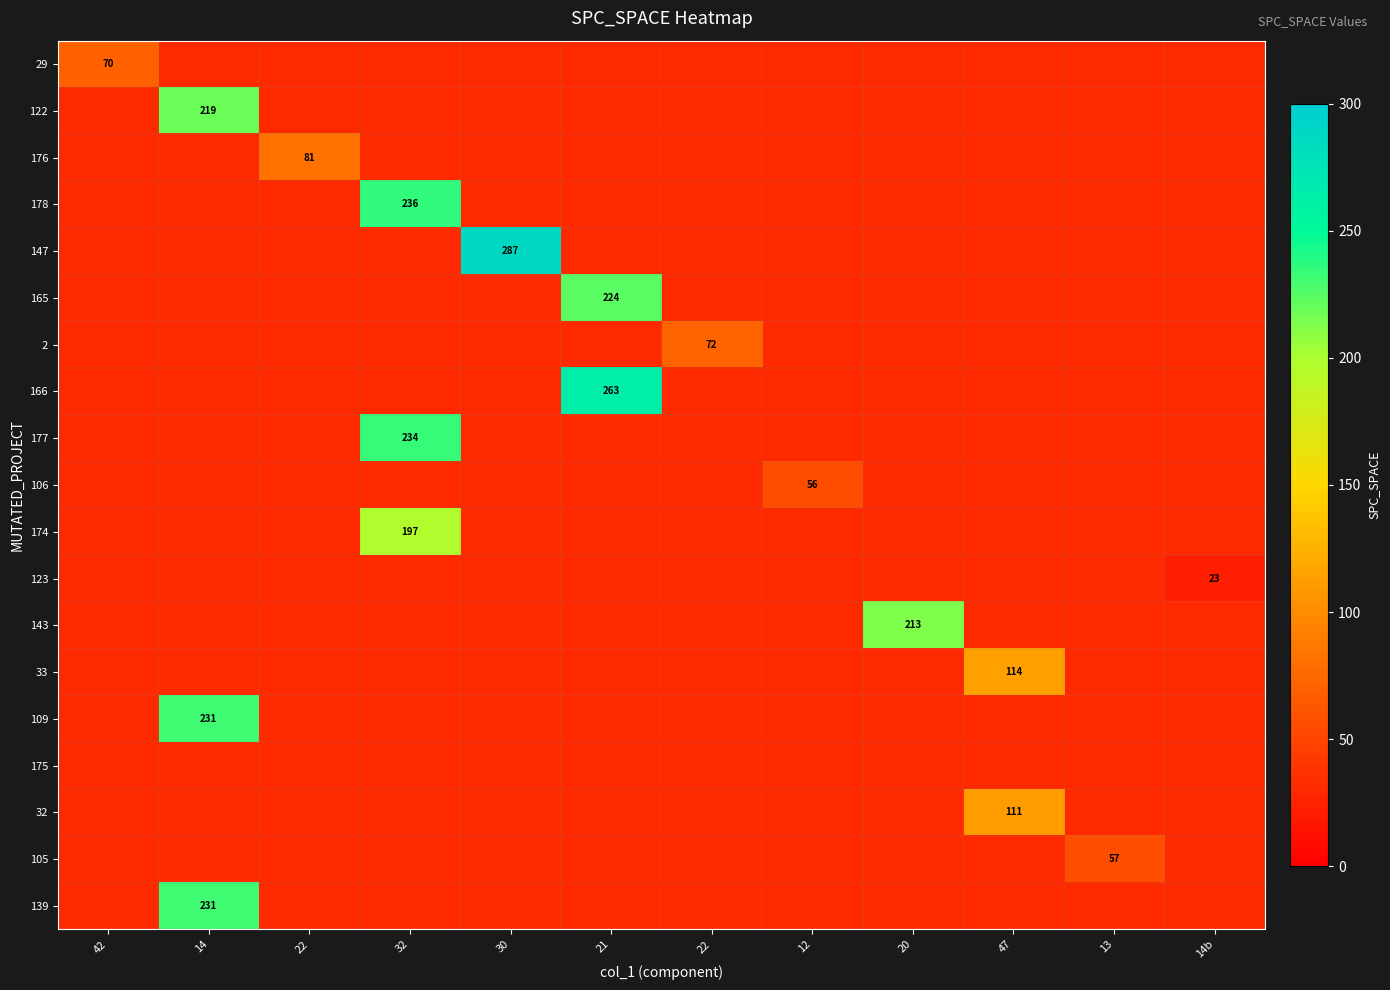

Is the value of 175 at 30 greater than the value of 106 at 22?

No